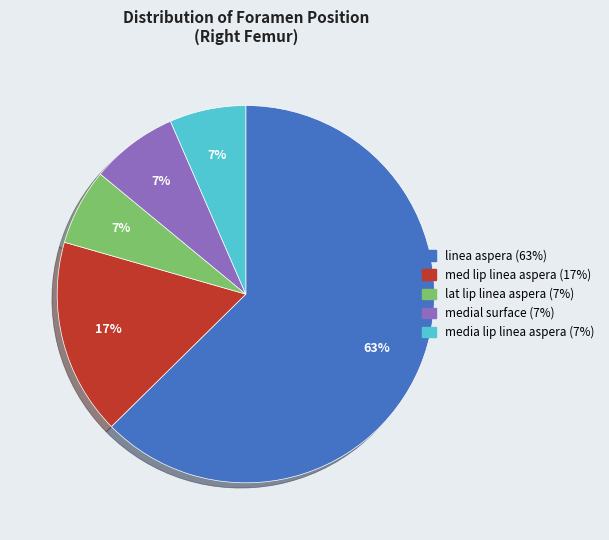

What is the ratio of the value at media lip linea aspera to the value at lat lip linea aspera?

1.0